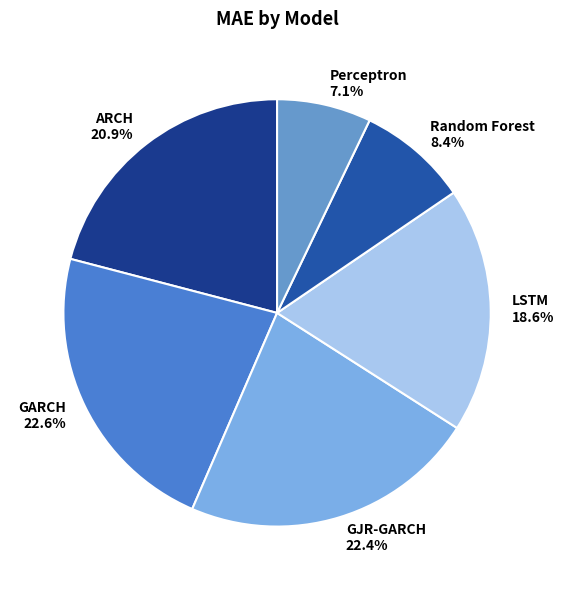

What is the smallest slice in the pie chart?

Perceptron